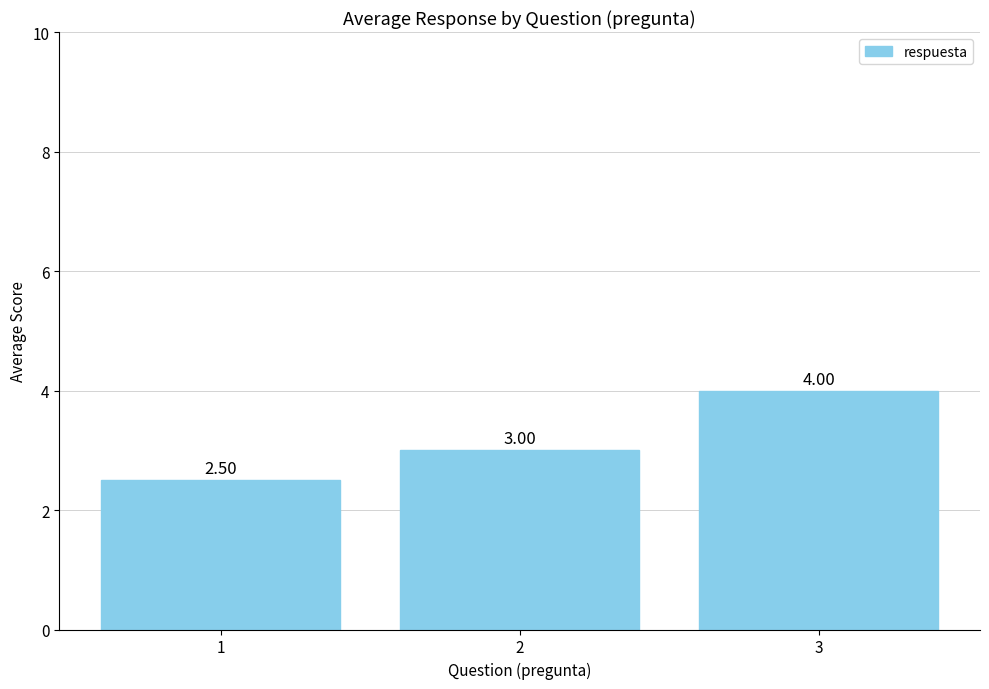

What is the ratio of the value at 2 to the value at 1?

1.2